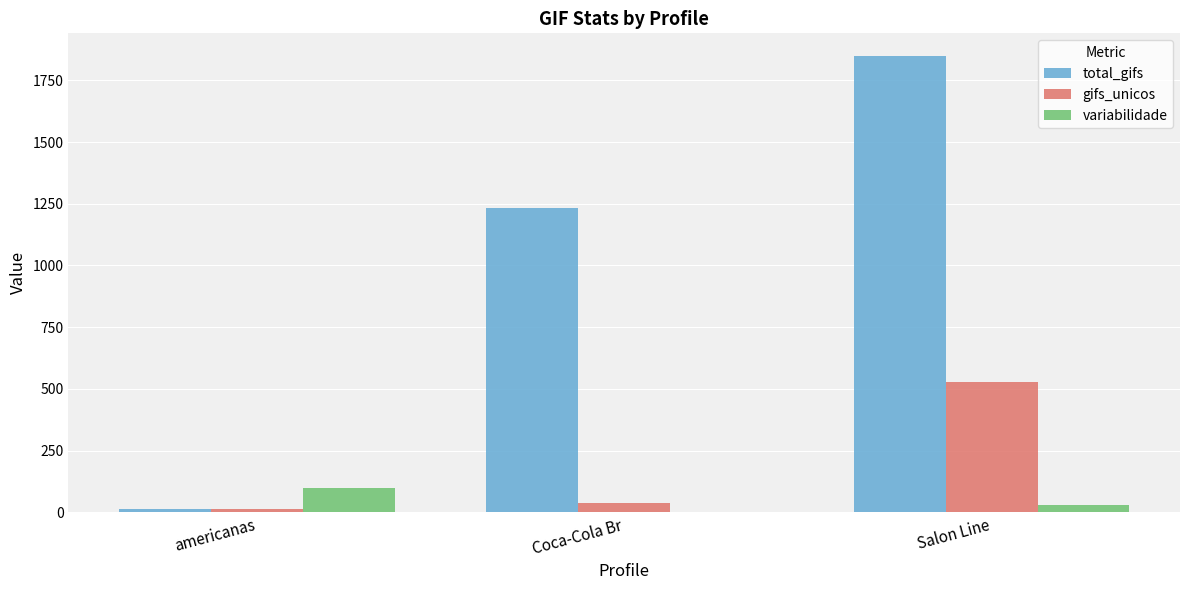

What is the maximum value shown in the chart?

1848.0